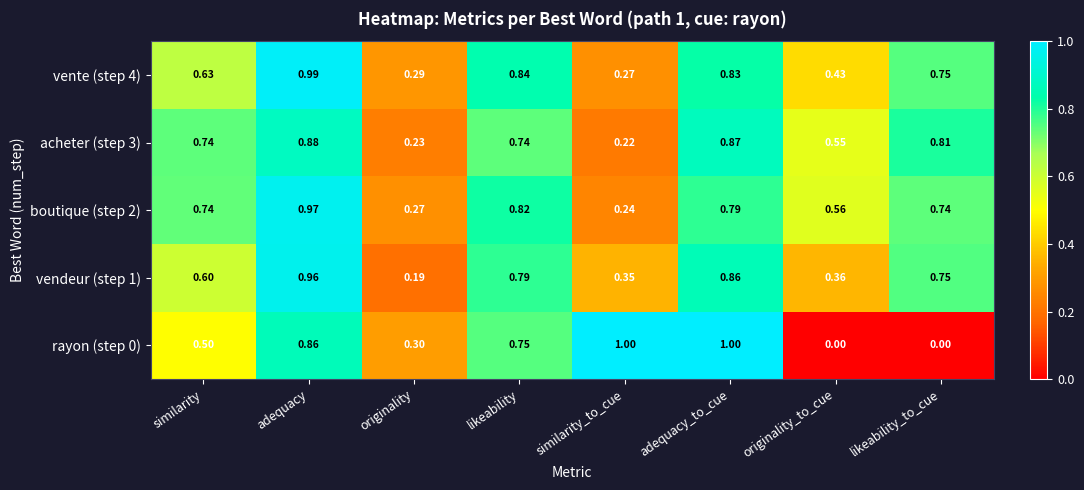

At which label does boutique (step 2) reach its minimum?

similarity_to_cue